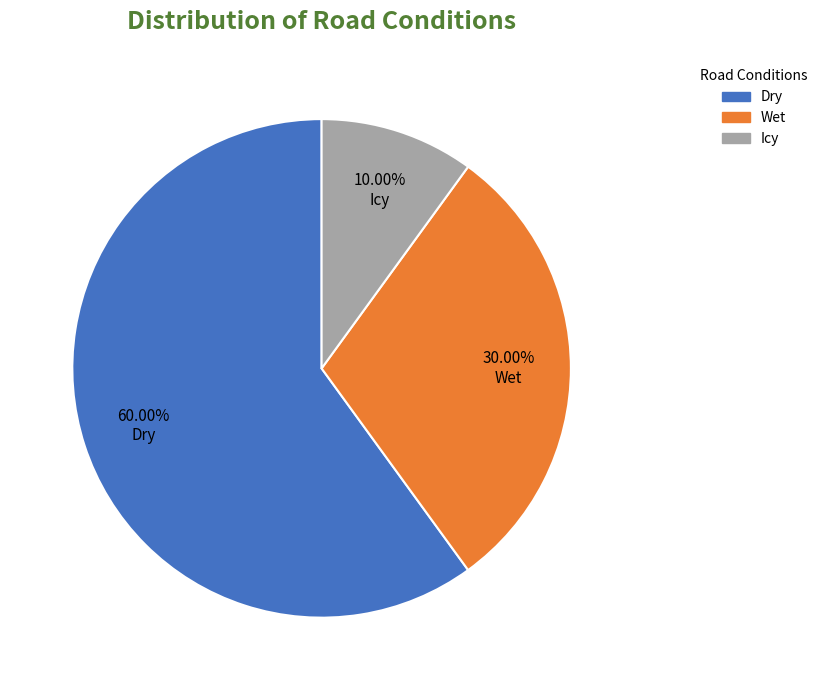

Approximately how many times larger is the value at Wet compared to Icy?

3.0